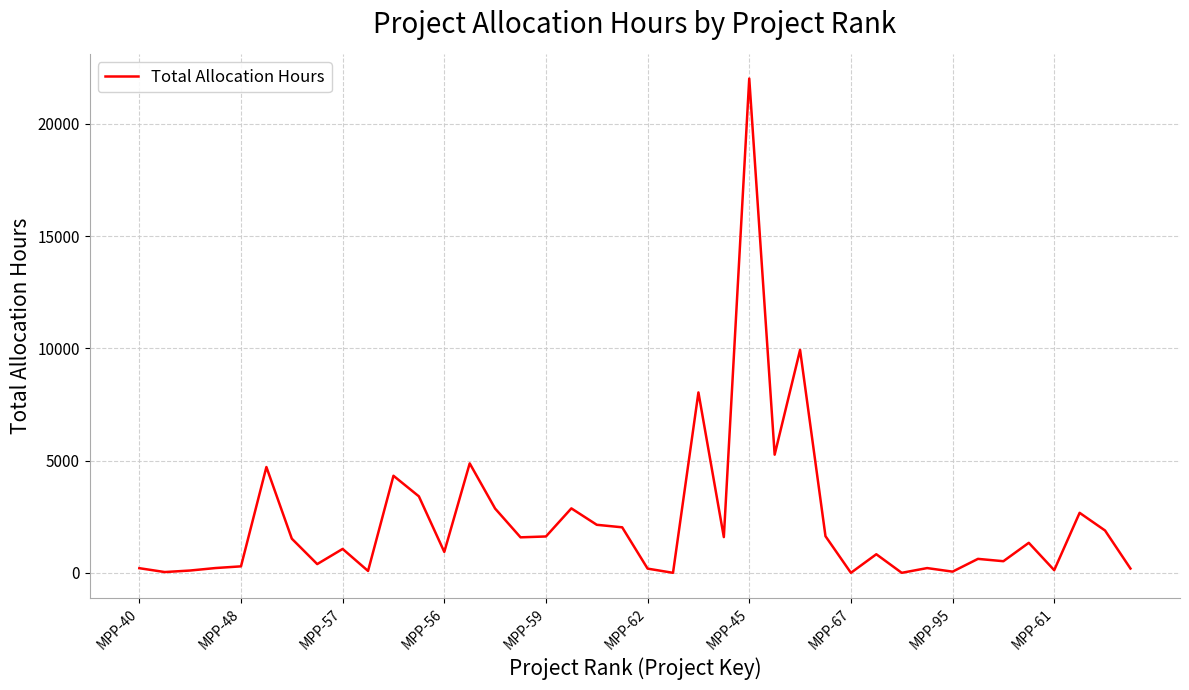

What is the greatest value displayed?

22016.0